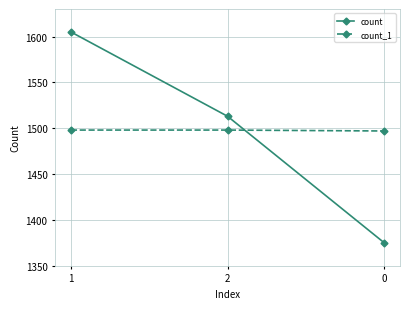

What is the difference between the second highest and minimum values in the count series?

138